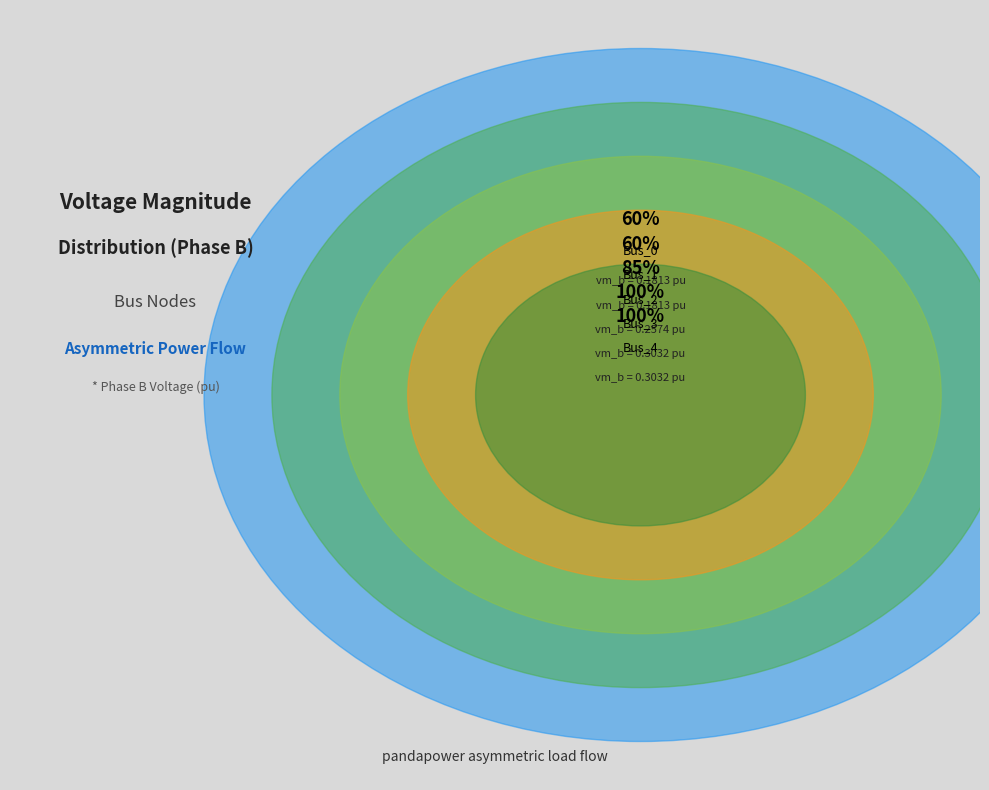

What percentage do Bus_1 and Bus_4 together represent?

39.5%